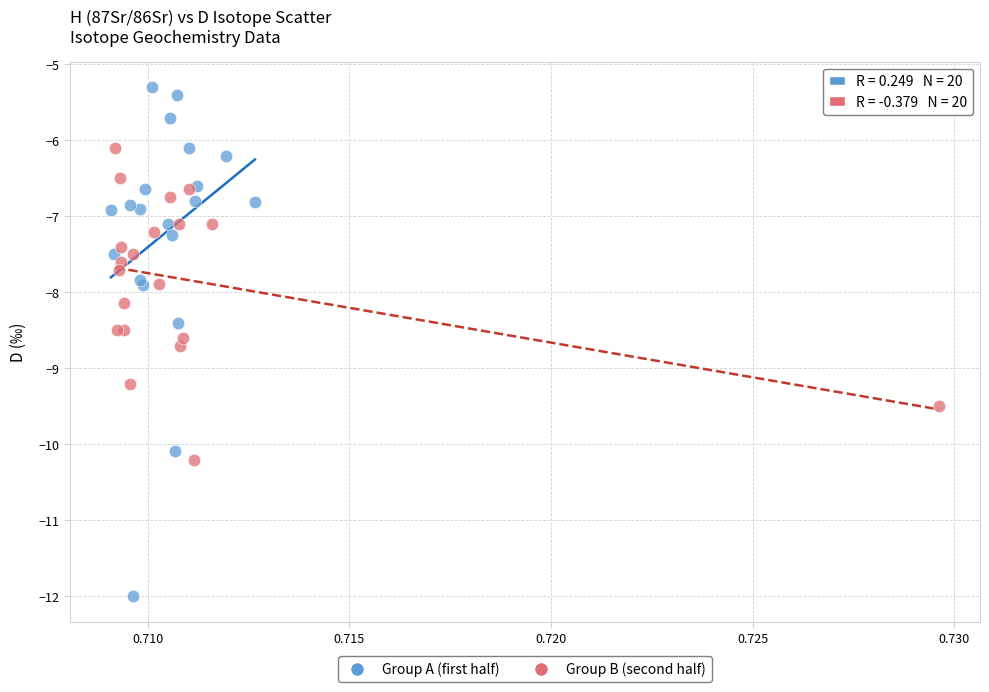

Which series contains the lowest Y value?

Group A (first half)